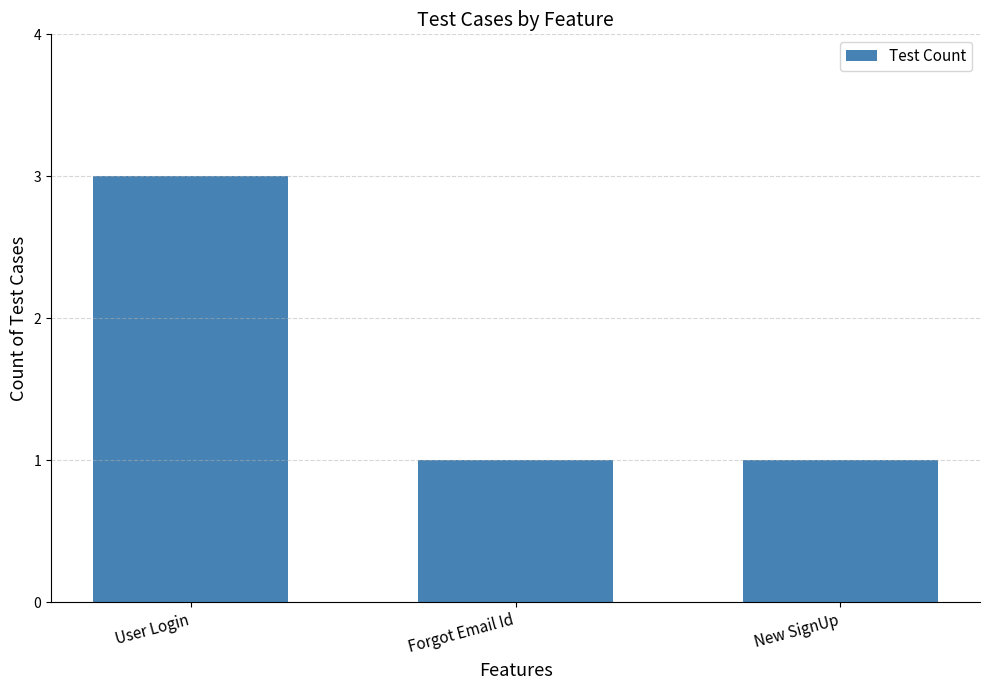

What position from the left is Forgot Email Id?

2